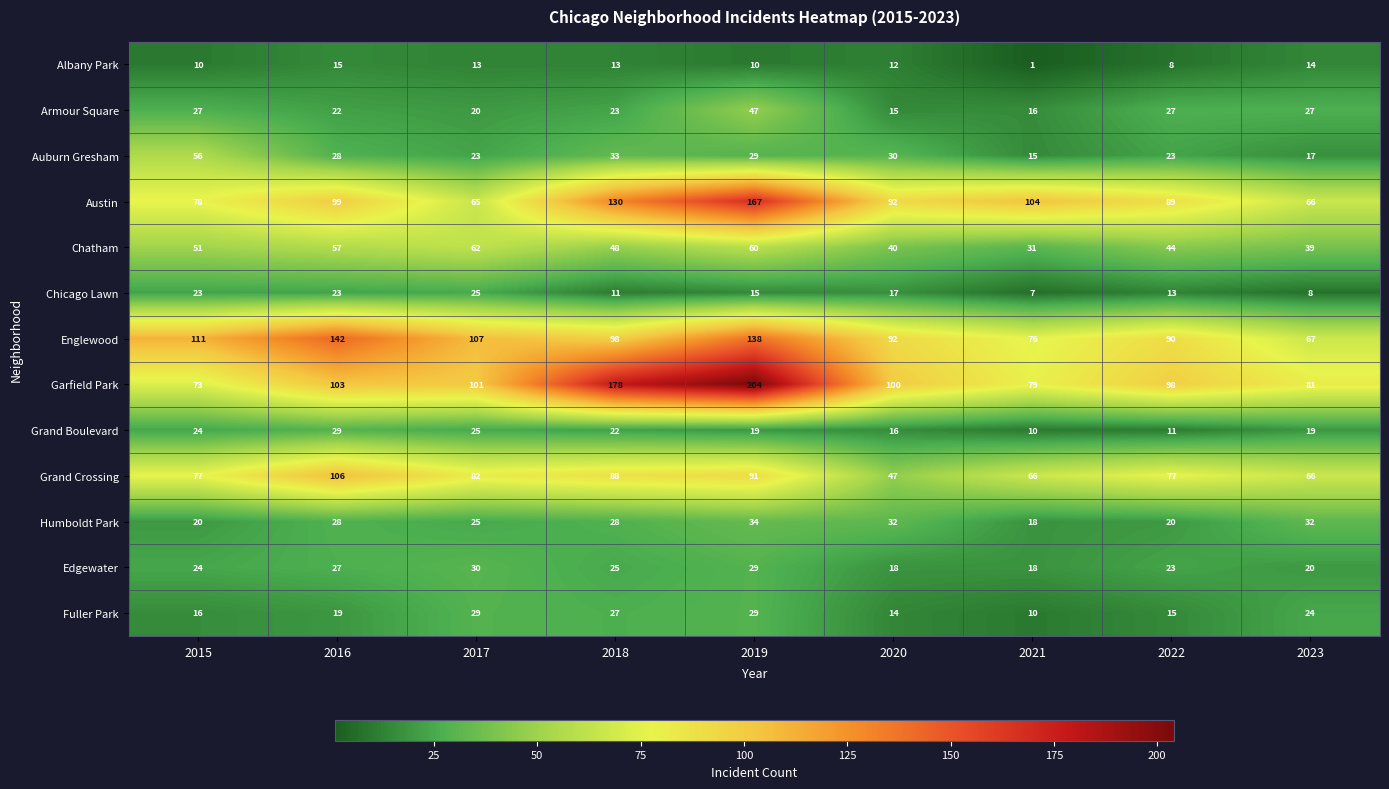

What is the difference between the highest and lowest values at 2022?

90